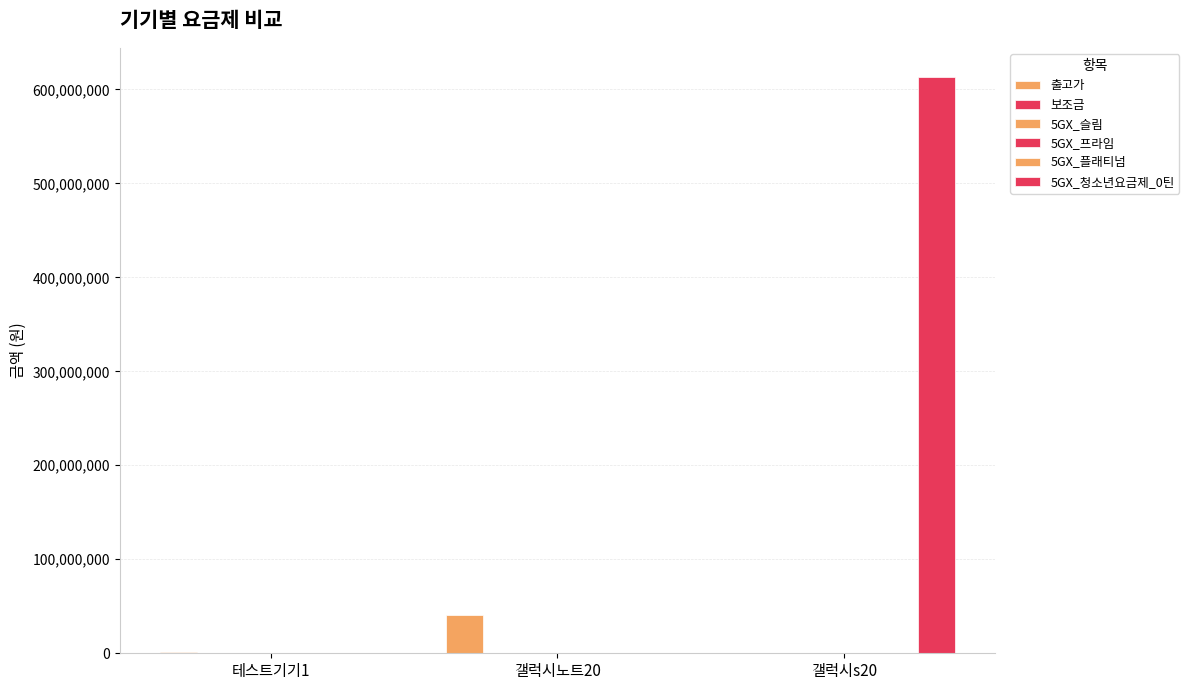

What is the spread (max minus min) of values at 갤럭시s20?

613477332